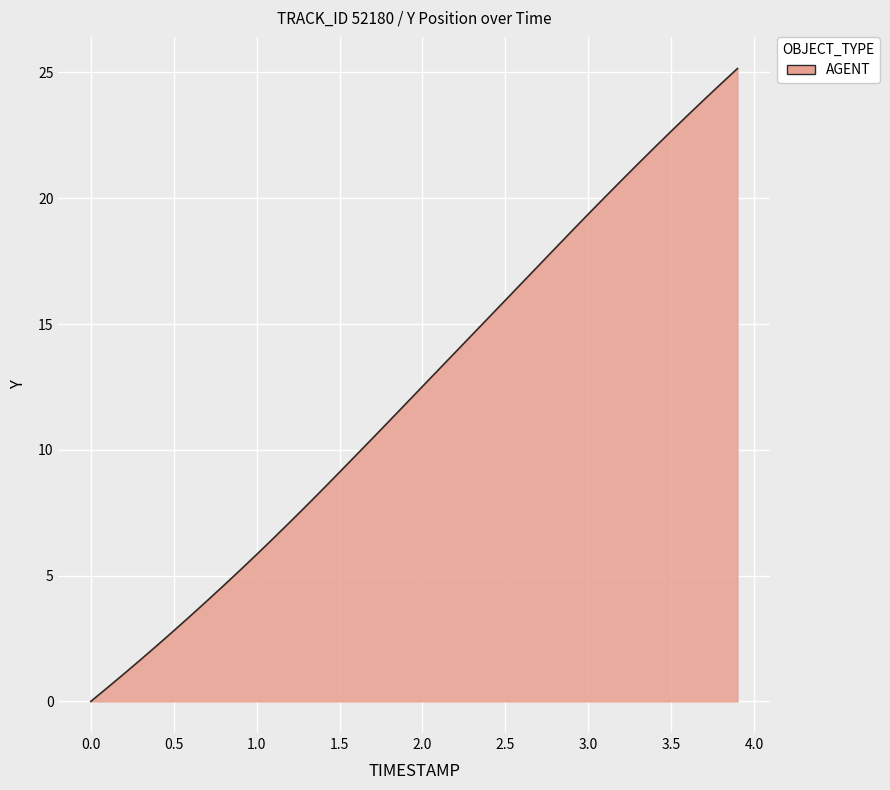

What is the difference between the maximum and minimum values?

25.2